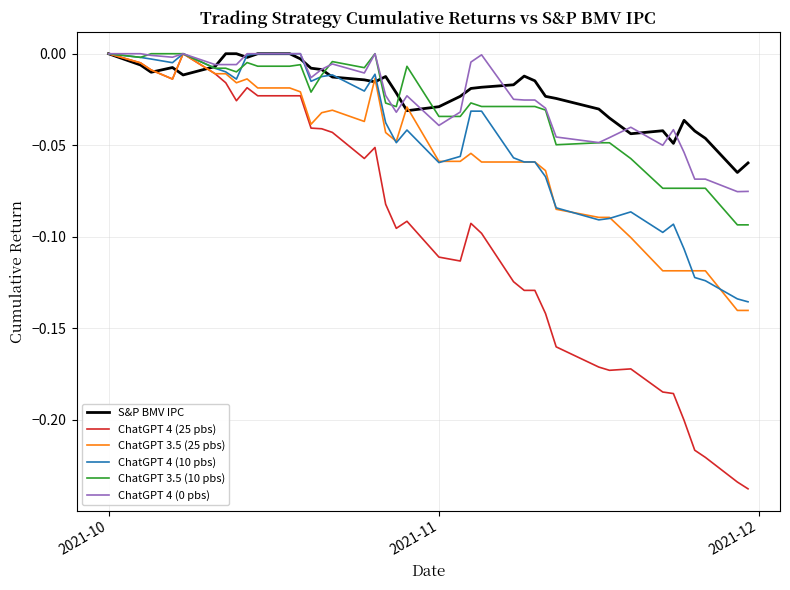

What is the difference between the maximum and minimum values in the ChatGPT 3.5 (25 pbs) series?

0.1